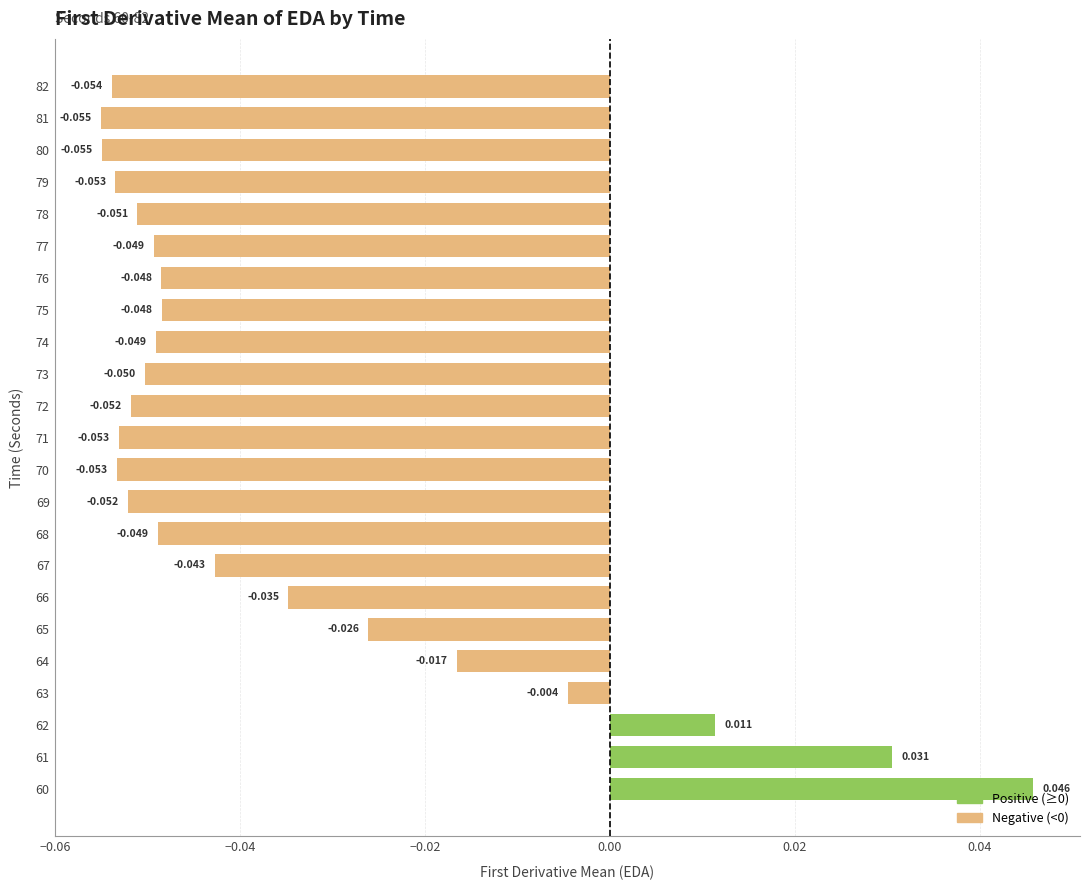

What is the difference between the maximum and minimum values?

0.1